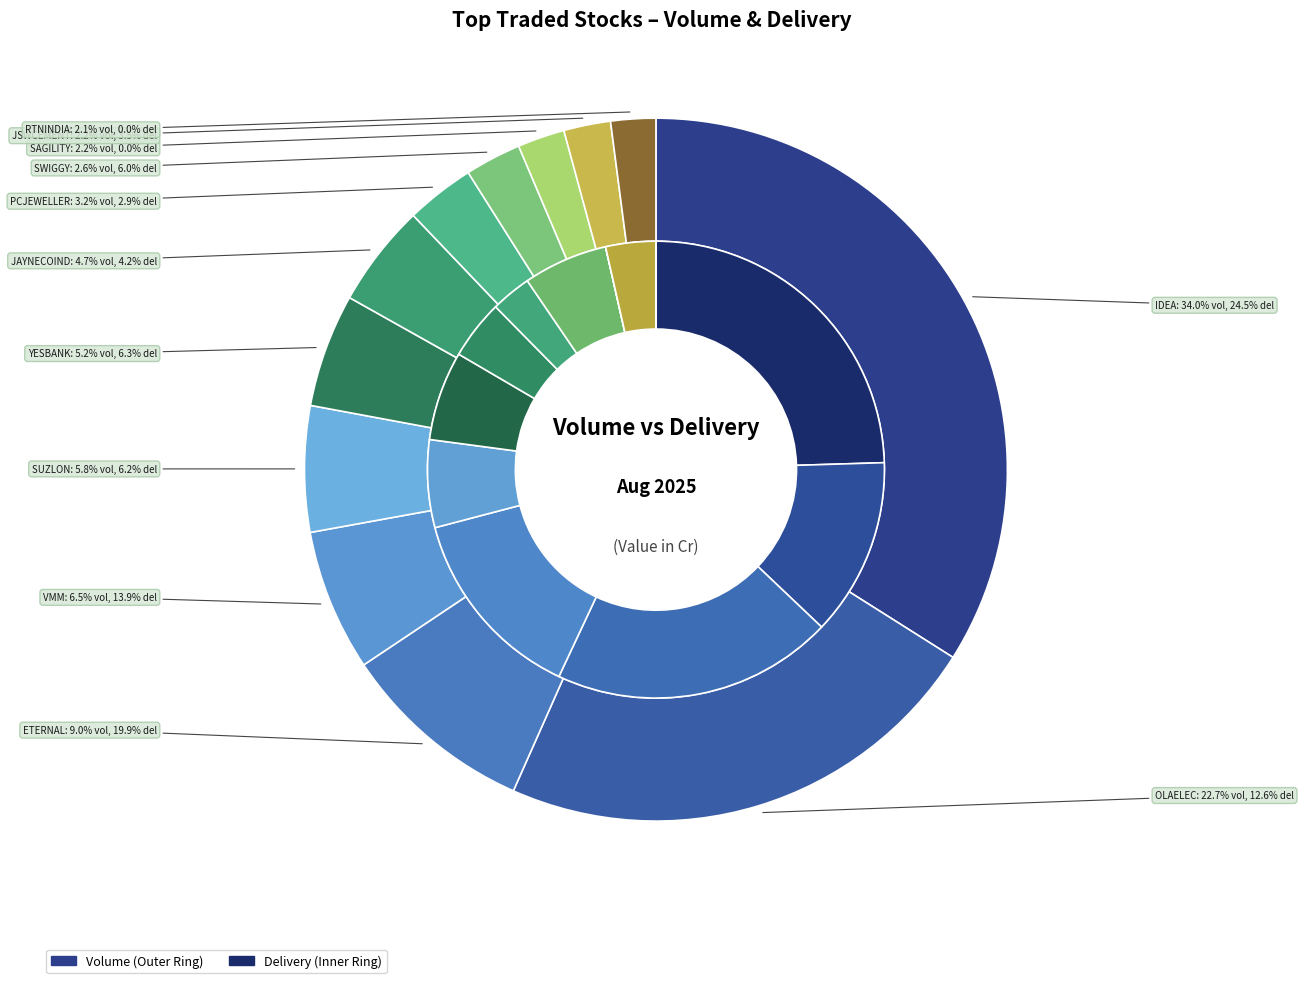

Count the number of slices in the pie.

12